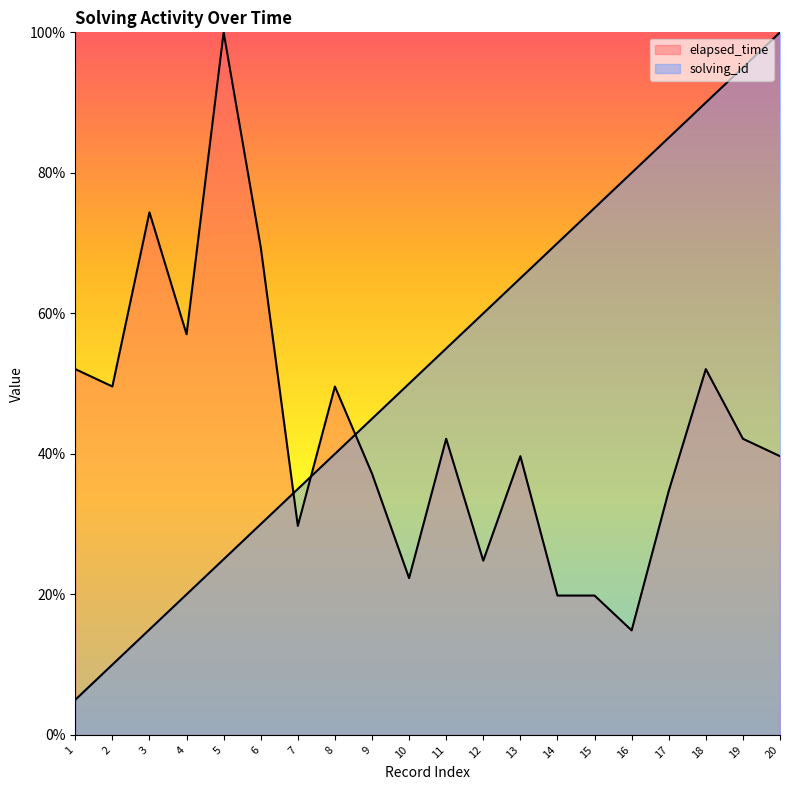

Where is the first local maximum for elapsed_time?

3